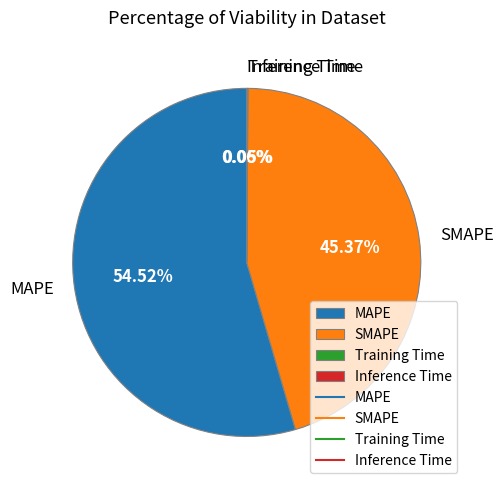

Which category has the biggest portion of the pie?

MAPE